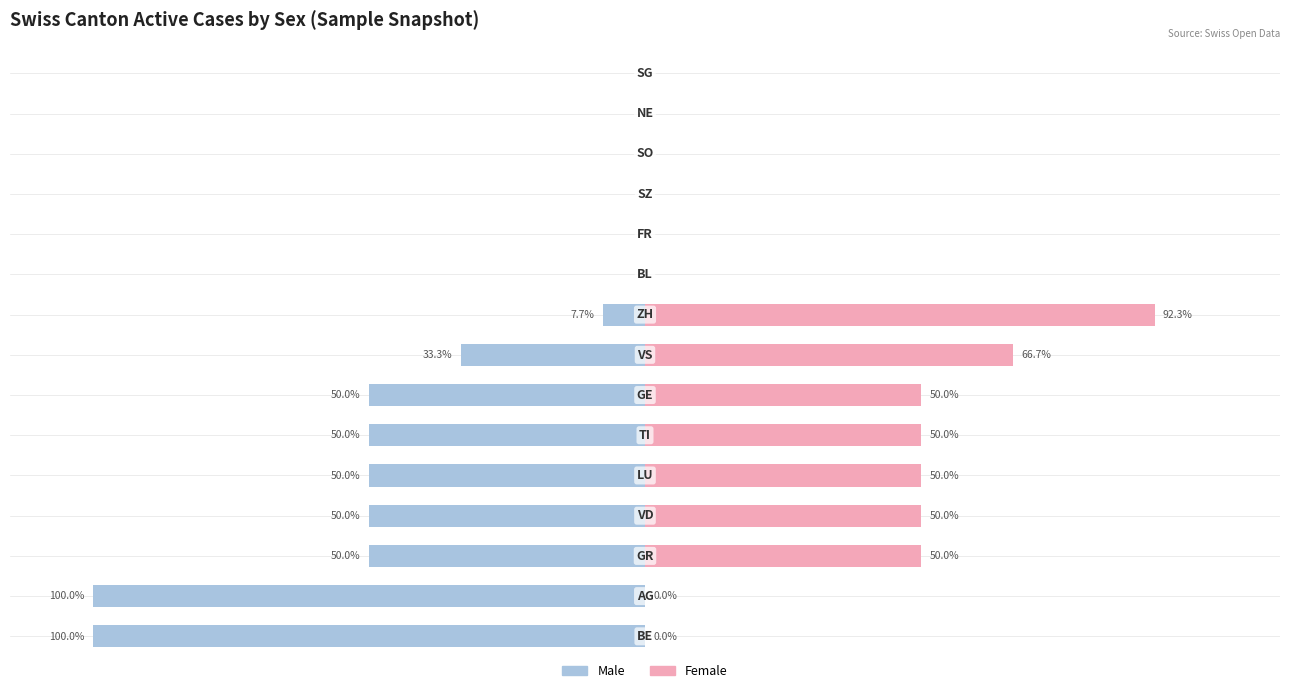

Which has a higher value, 7 or 12?

12